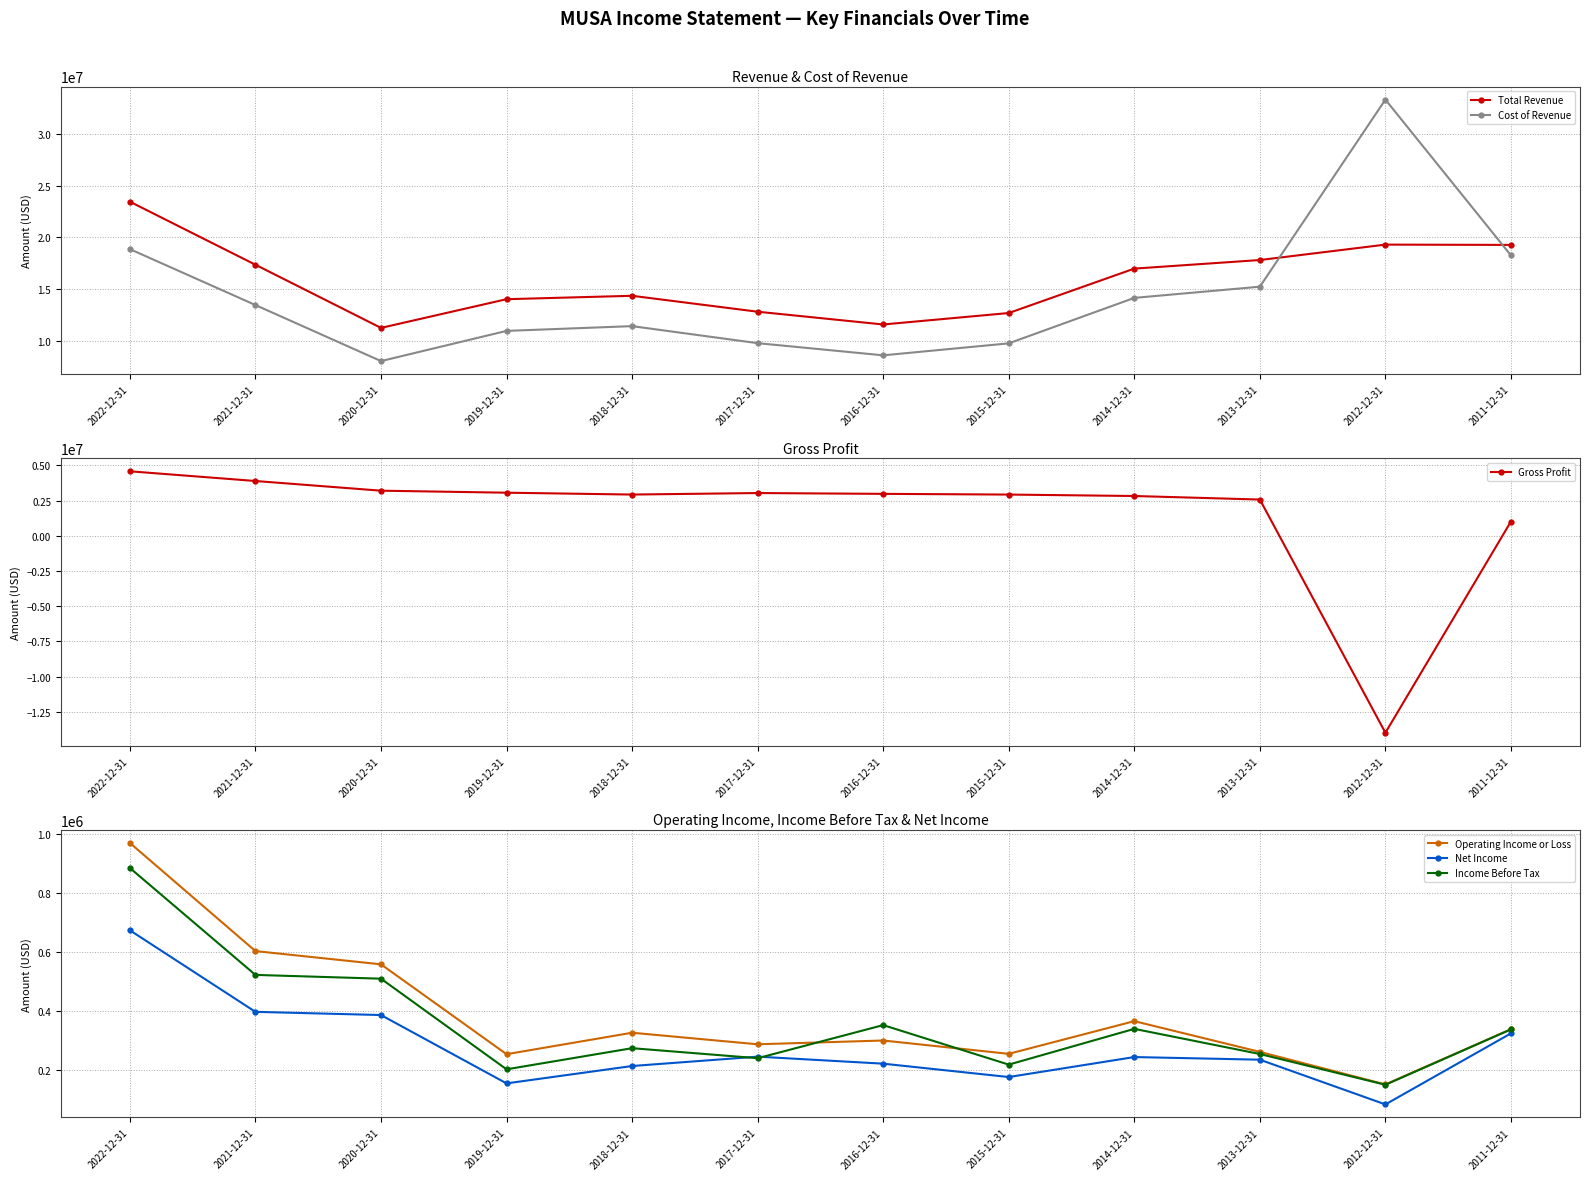

What is the difference between the maximum and minimum values in the Total Revenue series?

12181800